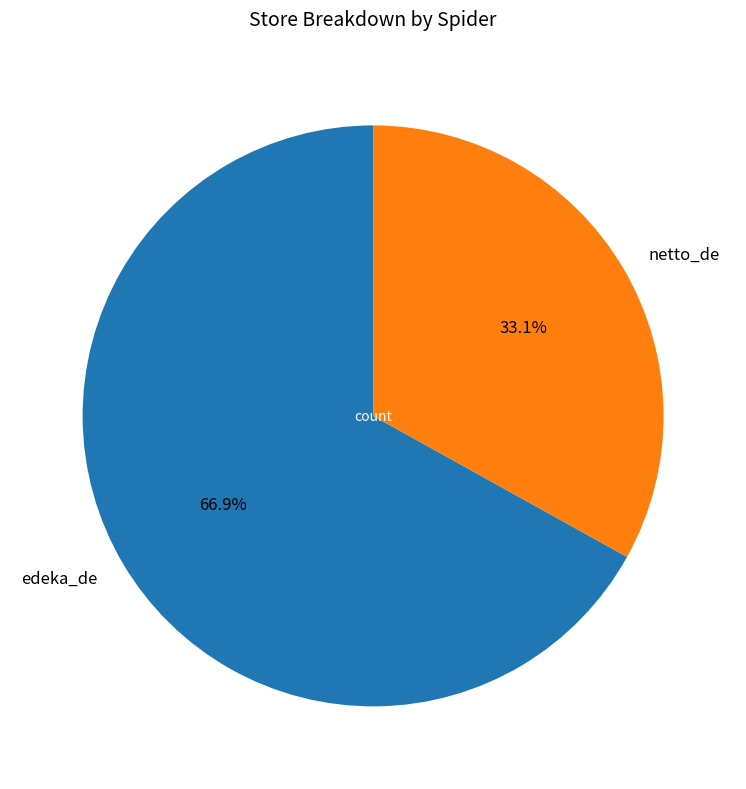

Count the number of slices in the pie.

2